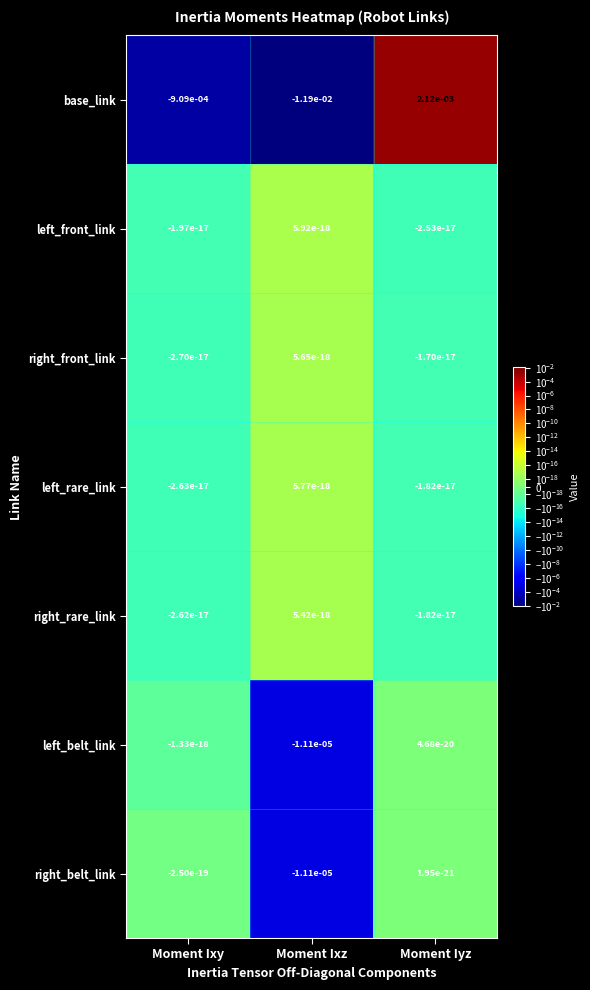

Which category has the lowest value in the right_belt_link series?

Moment Ixz